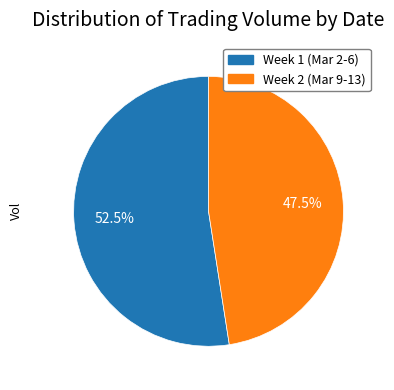

Is there any slice that represents more than half of the pie?

Yes